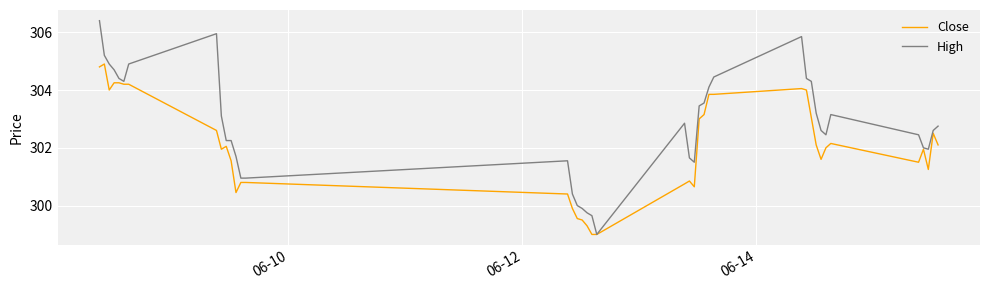

How many lines are shown in the chart?

2